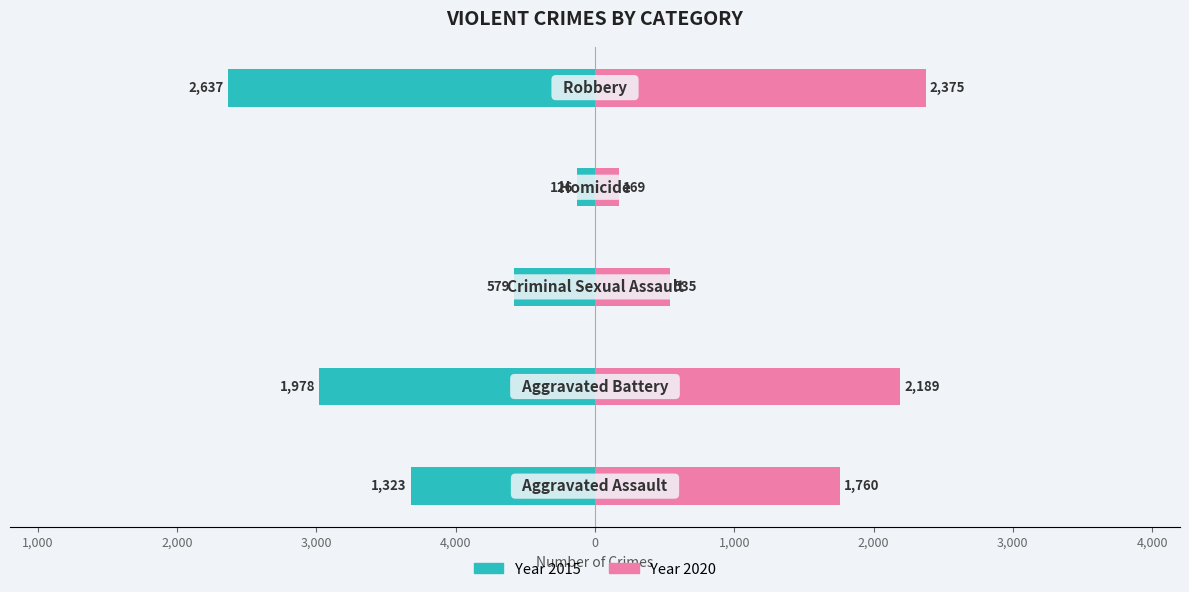

How many data points does each series have?

5